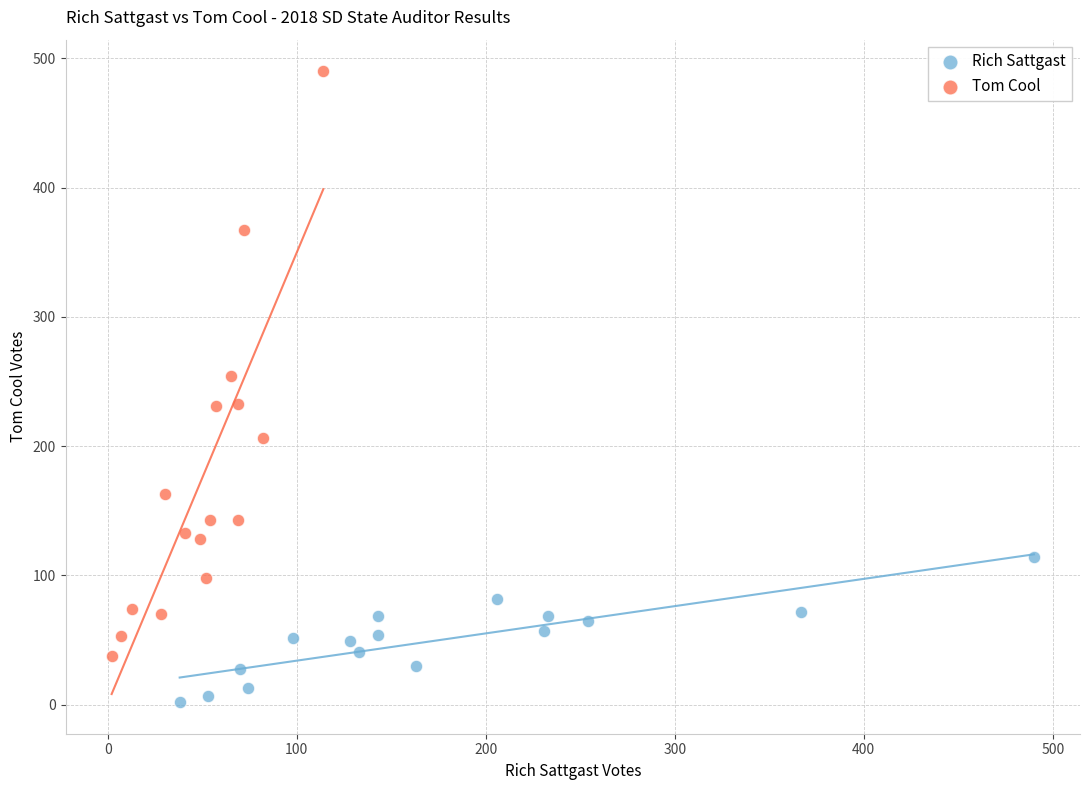

Which series has the widest spread of Y values?

Tom Cool